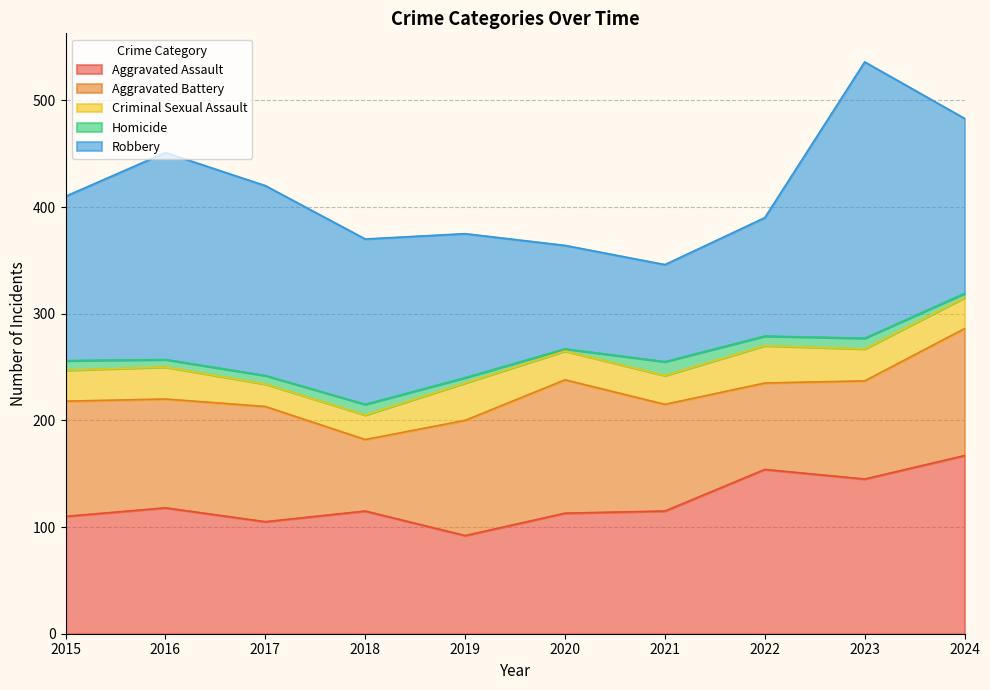

At how many categories does at least one series exceed 22?

10